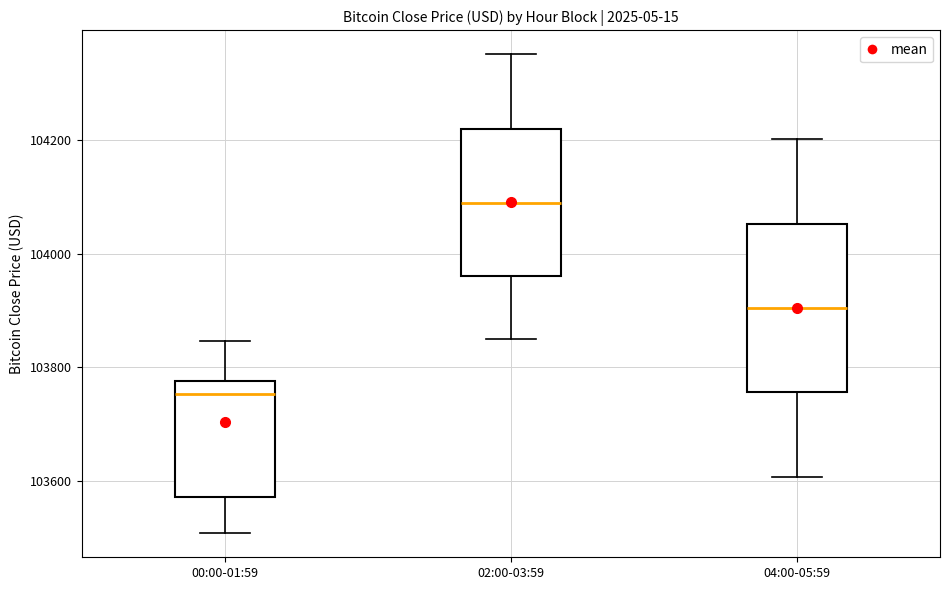

Where does the lower whisker of the box for 02:00-03:59 end on the y-axis? The values are not printed on the chart, so give them approximately, as read against the axis.

103860